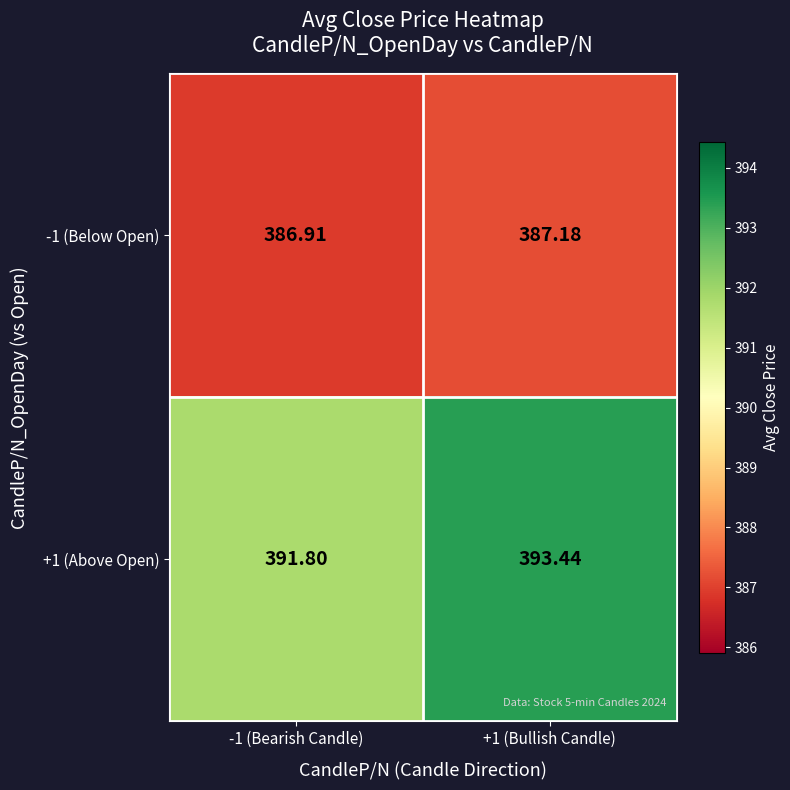

How many values in the -1 (Below Open) series are below 387?

1